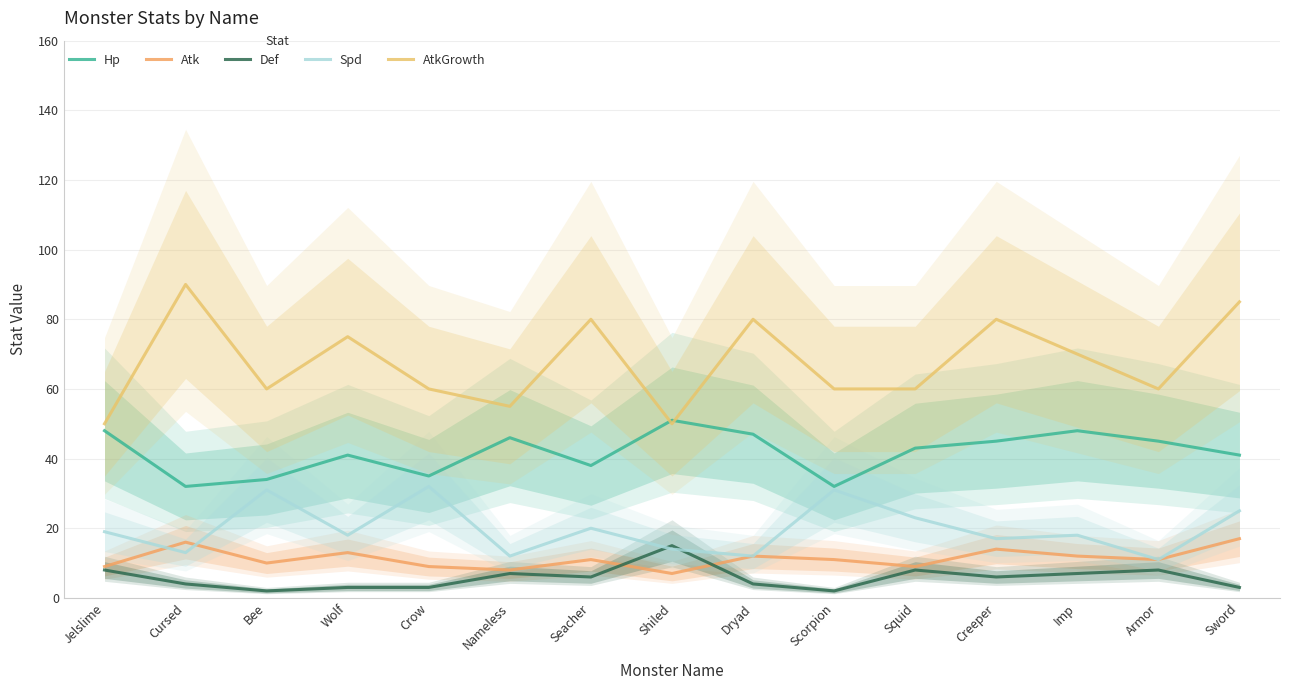

At which label does Def reach its peak?

Shiled